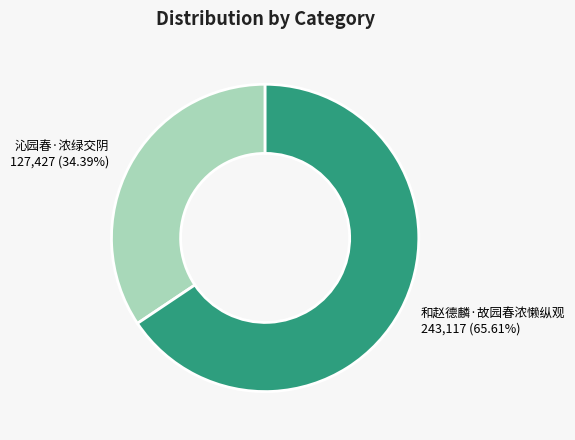

Is the sum of 沁园春·浓绿交阴 and 和赵德麟·故园春浓懒纵观 greater than half?

Yes